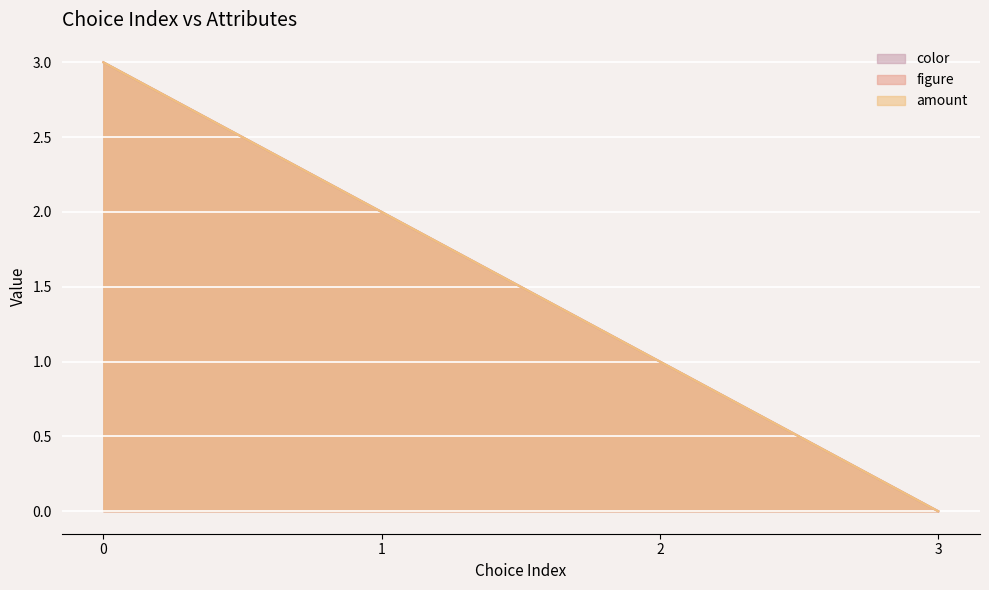

What is the difference between the second highest and second lowest values in the amount series?

1